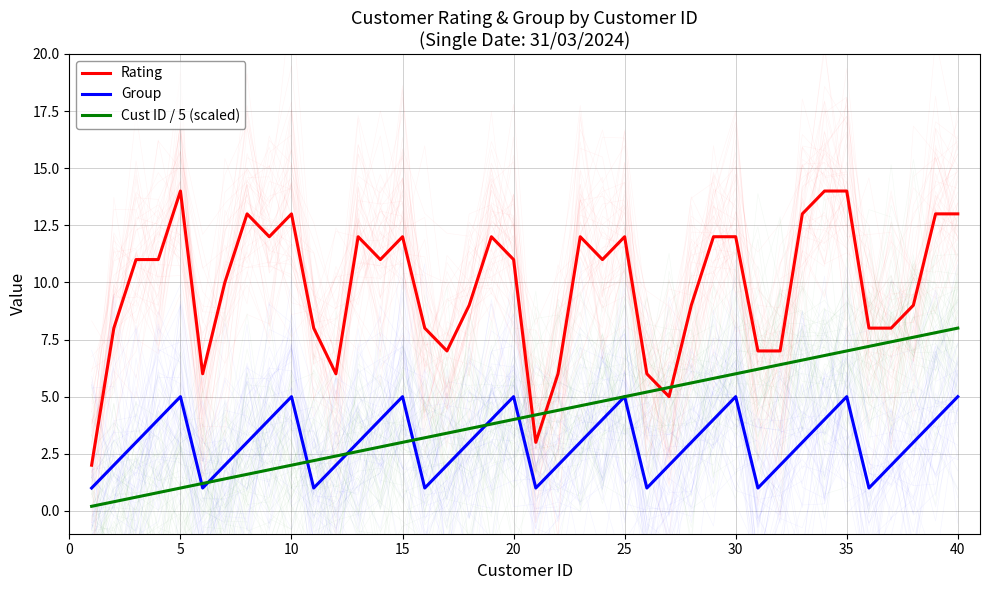

What is the greatest value displayed?

14.0